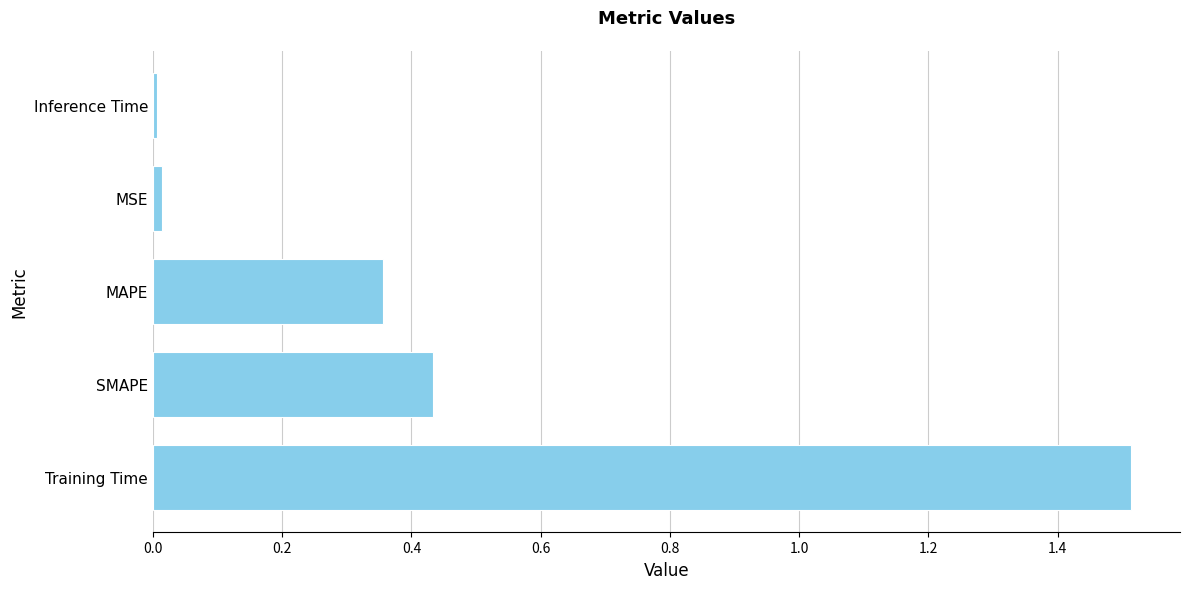

Count the number of data series in this chart.

1